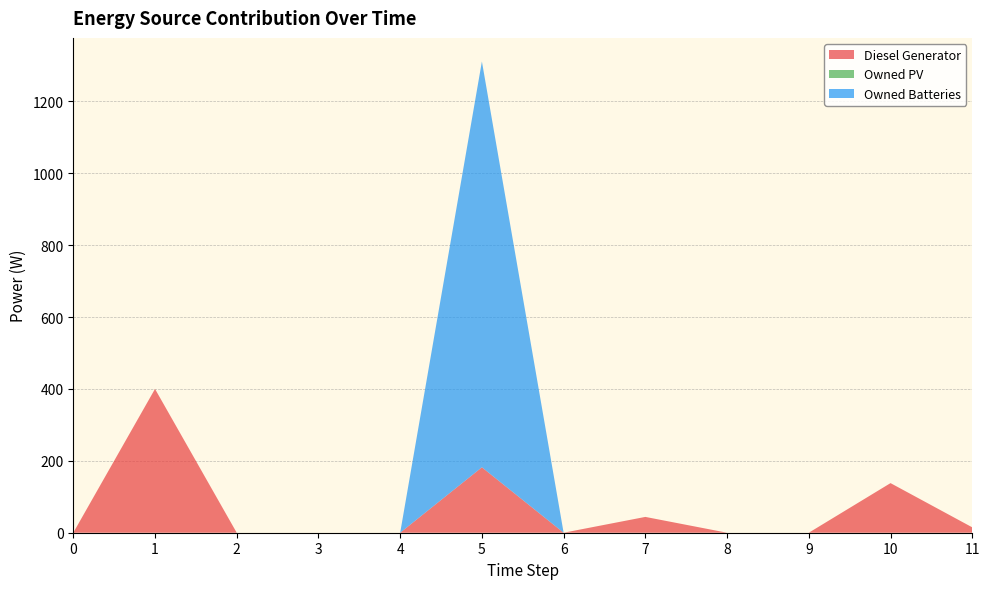

Reading left to right, extract all data points from this chart.

Diesel Generator: 0.0	400.0	0.0	0.0	0.0	182.0	0.0	44.0	0.0	0.0	138.0	15.0
Owned PV: 0.0	0.0	0.0	0.0	0.0	0.0	0.0	0.0	0.0	0.0	0.0	0.0
Owned Batteries: 0.0	0.0	0.0	0.0	0.0	1129.0	0.0	0.0	0.0	0.0	0.0	0.0